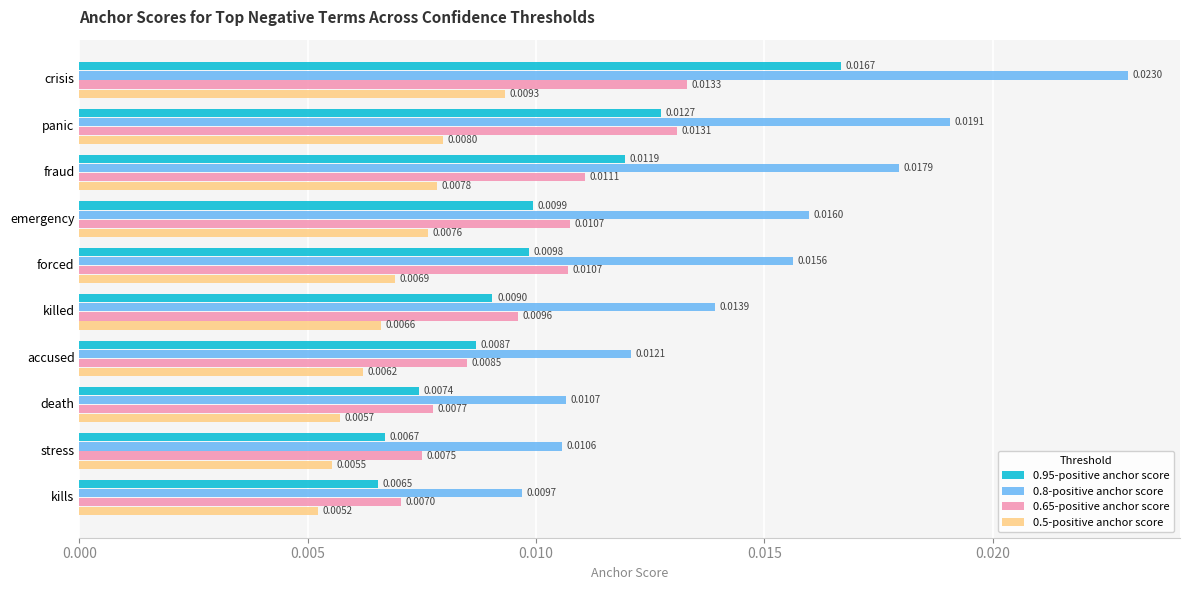

Which series changed the most between crisis and accused?

0.8-positive anchor score